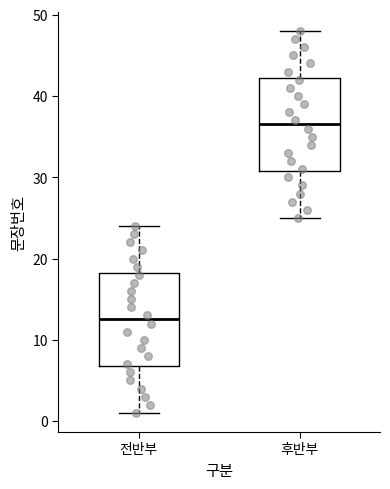

Which box has the highest median line?

후반부